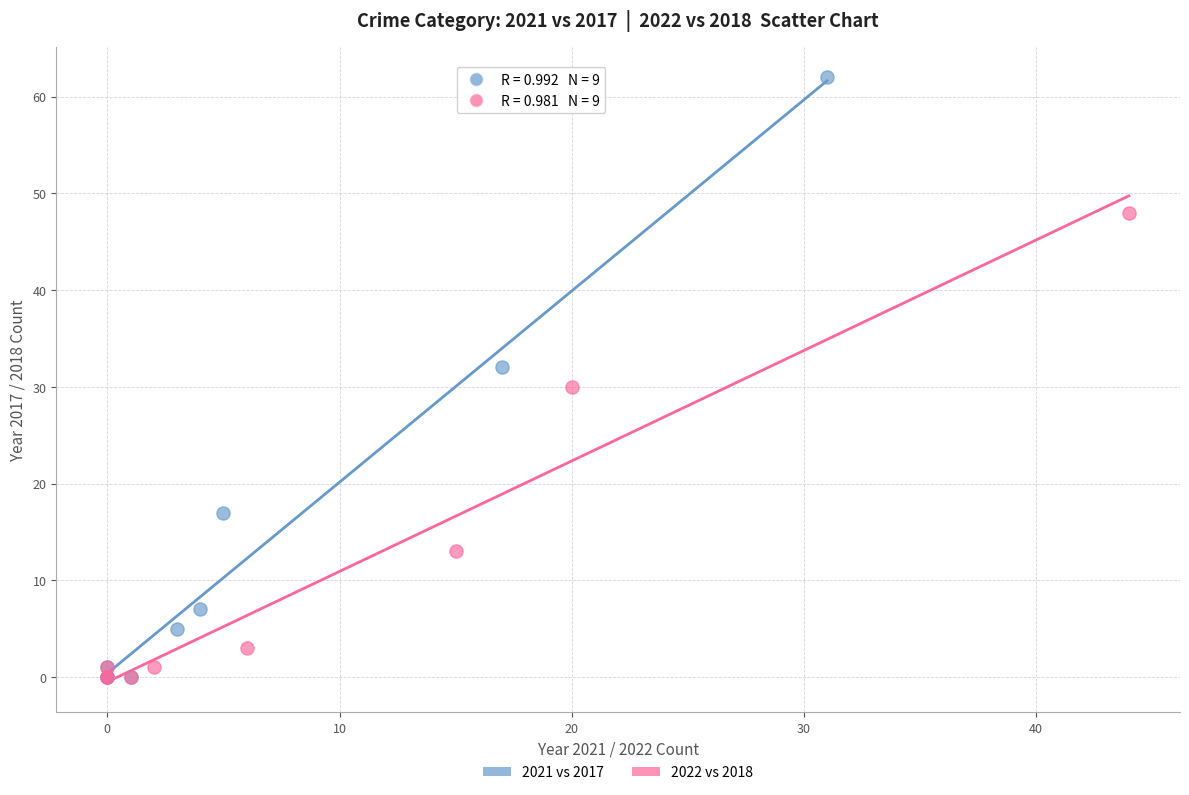

Which series contains the highest Y value?

2021 vs 2017